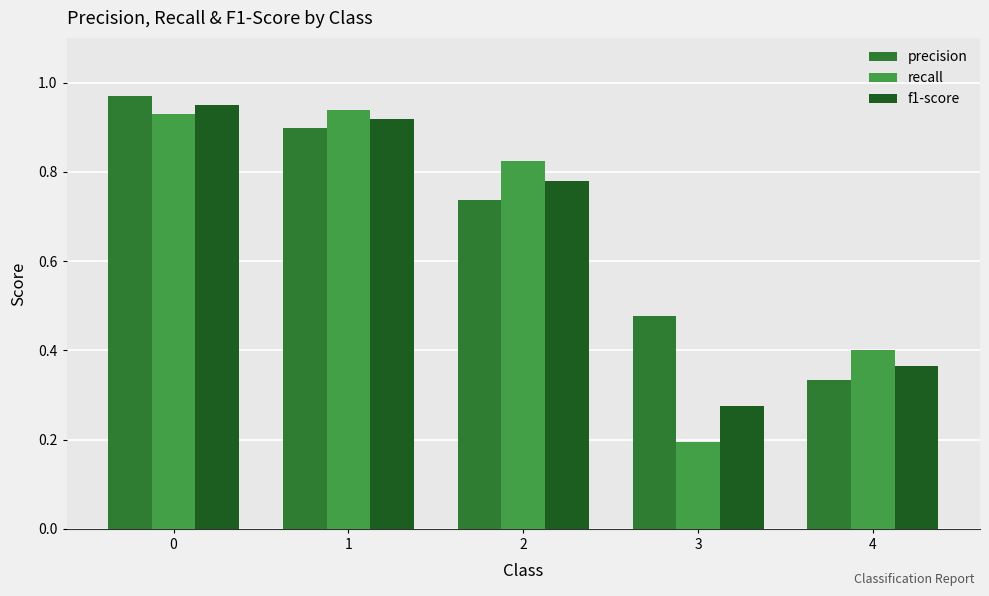

How many data points does each series have?

5